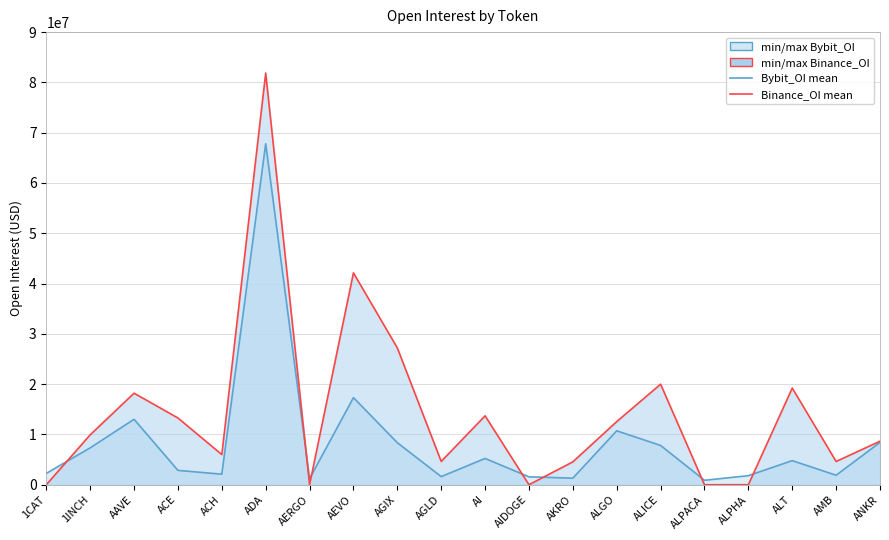

How many values in the Binance_OI mean run series exceed 9920590?

9